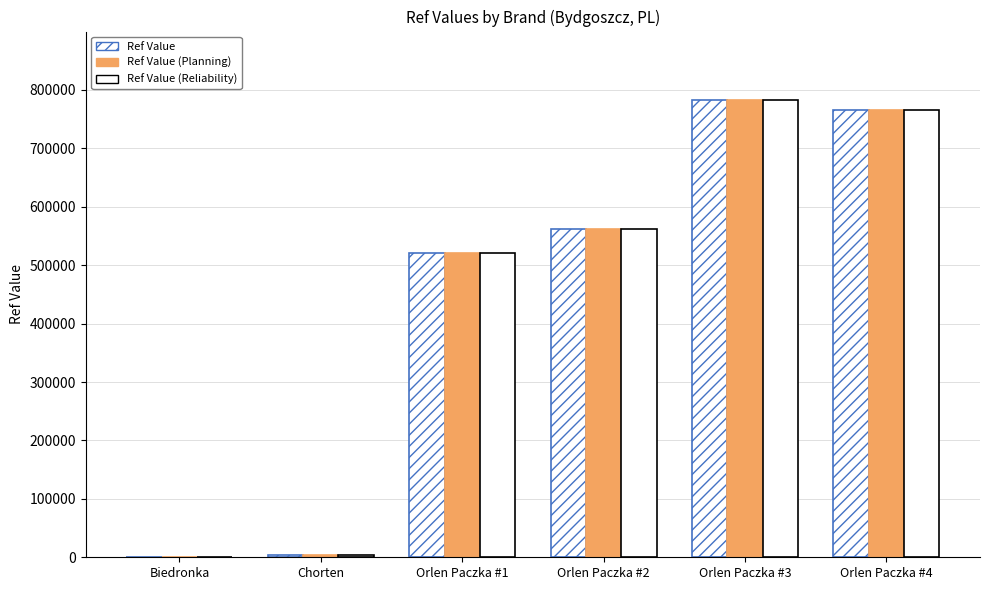

How many categories are shown in the chart?

6